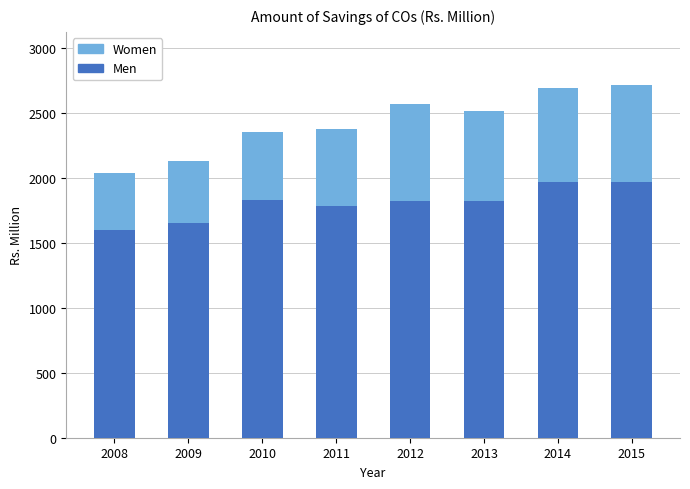

Read the Men value at 2014.

1970.5